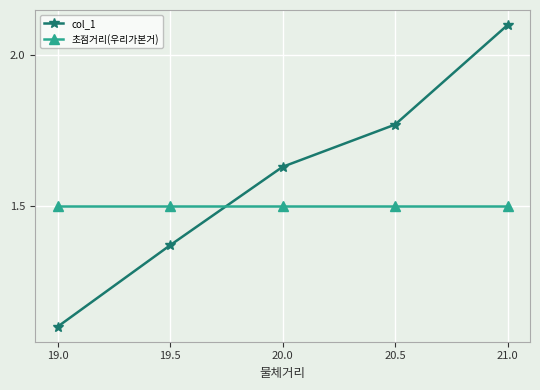

True or false: col_1 has more than 0 interior local peaks.

False